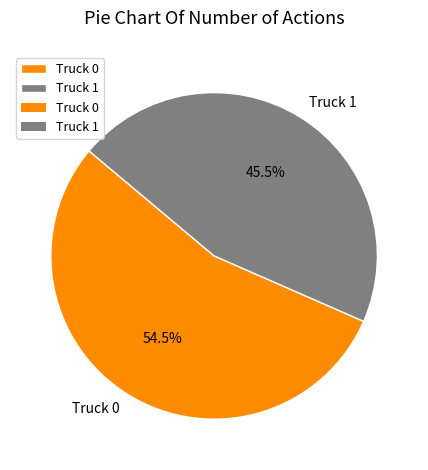

To the nearest percent, what is the difference between the Truck 0 and Truck 1 slice percentages?

9%